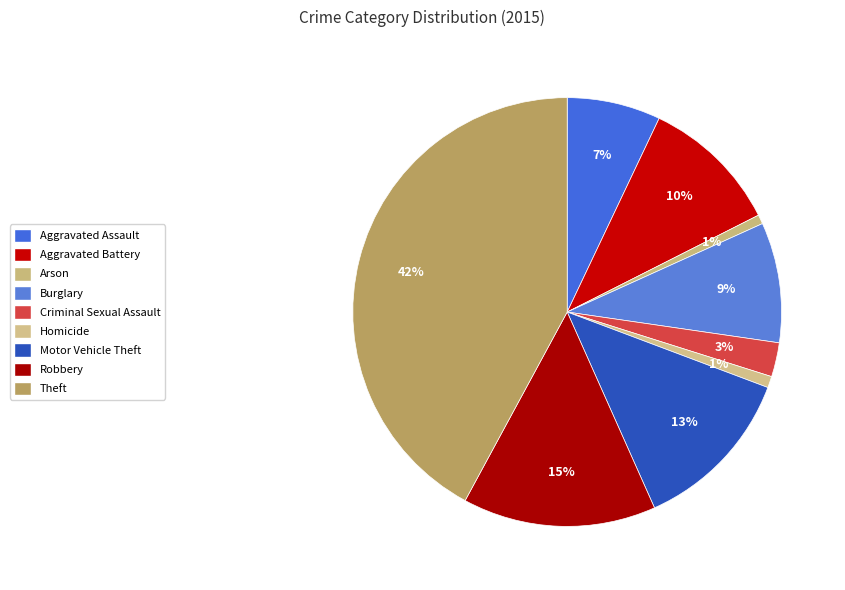

True or false: Motor Vehicle Theft accounts for 25% of the total.

False